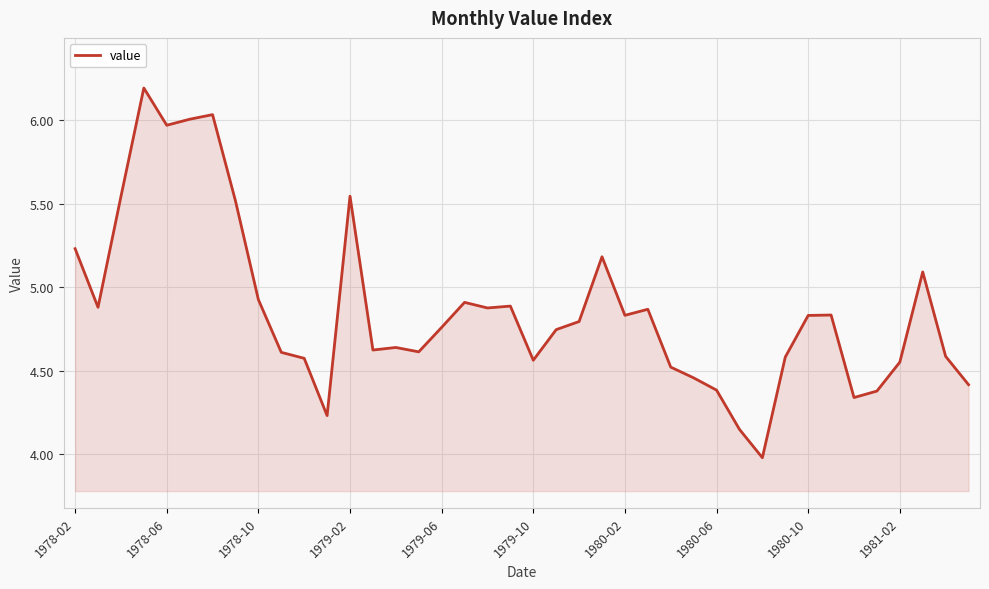

How many values are below 4?

1